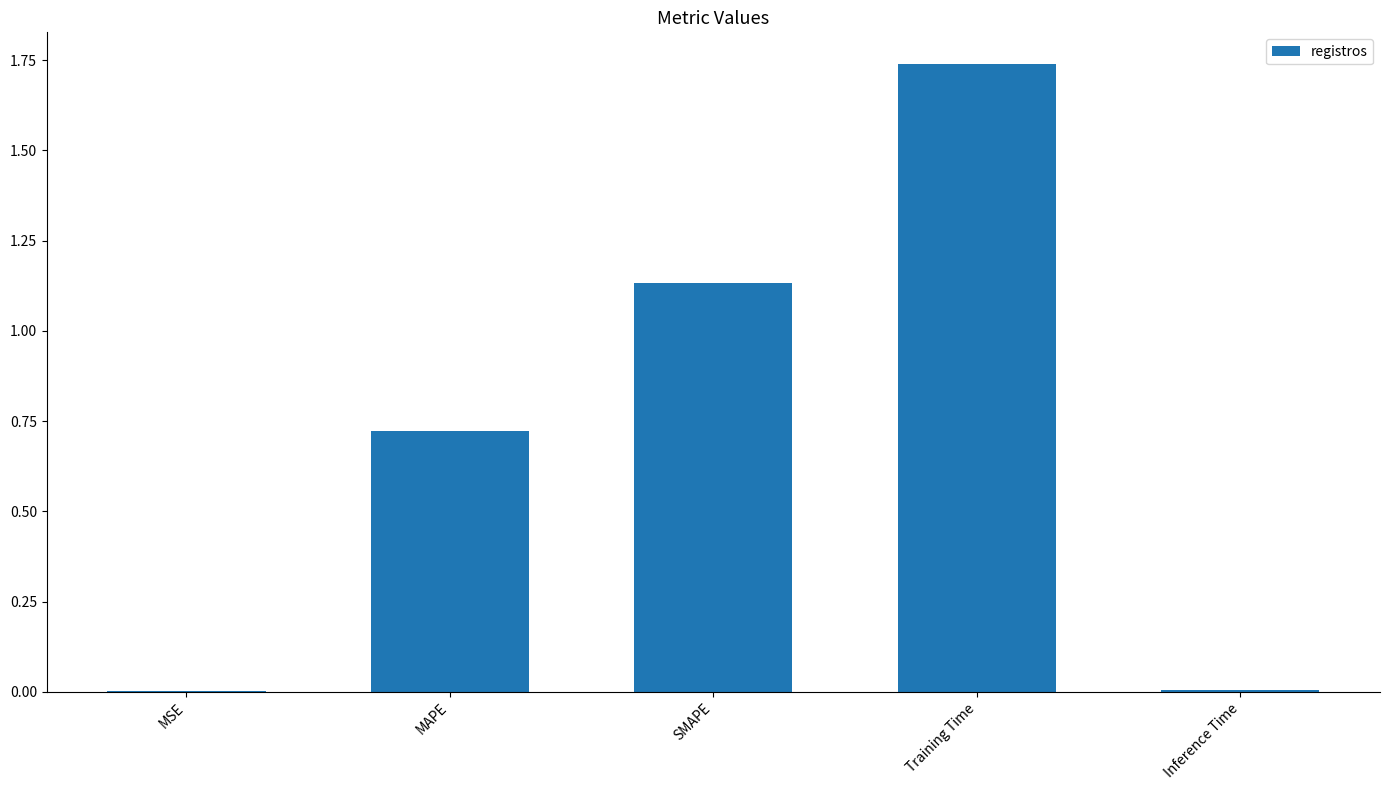

What is the sum of all values?

3.6